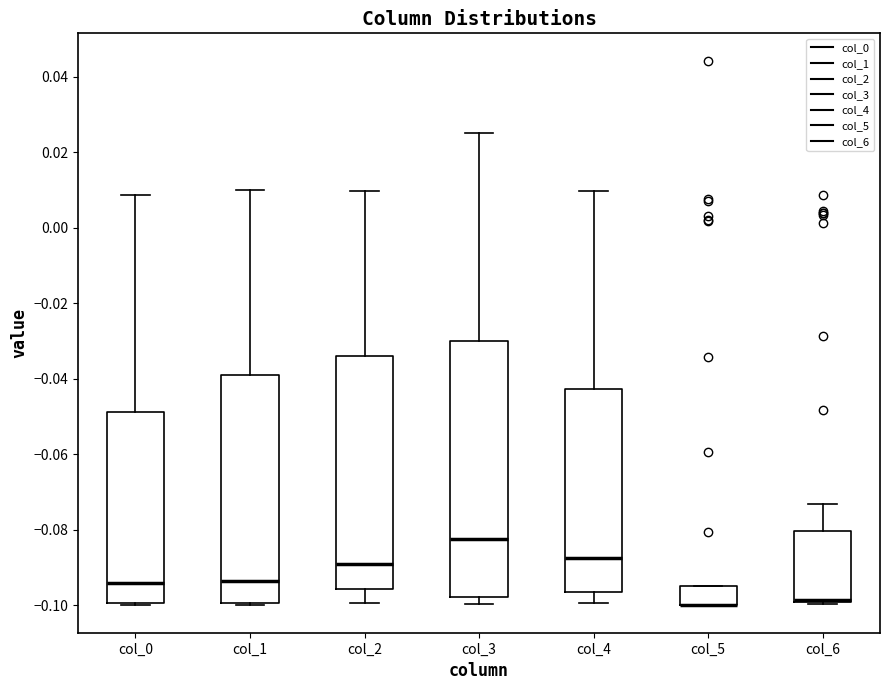

Reading left to right, transcribe this box plot: for each box, give where its median line is, the range the box spans, and where its two whiskers end, as read against the y-axis. The values are not printed on the chart, so give them approximately, as read against the axis.

col_0: median -0.094, box -0.100 to -0.048, whiskers -0.100 (just below the box's lower edge) to 0.008
col_1: median -0.094, box -0.100 to -0.040, whiskers -0.100 to 0.010
col_2: median -0.090, box -0.096 to -0.034, whiskers -0.100 to 0.010
col_3: median -0.082, box -0.098 to -0.030, whiskers -0.100 to 0.026
col_4: median -0.088, box -0.096 to -0.042, whiskers -0.100 to 0.010
col_5: median -0.100 (drawn on the box's lower edge), box -0.100 to -0.094, whiskers -0.100 to -0.094
col_6: median -0.098 (drawn on the box's lower edge), box -0.098 to -0.080, whiskers -0.100 to -0.074